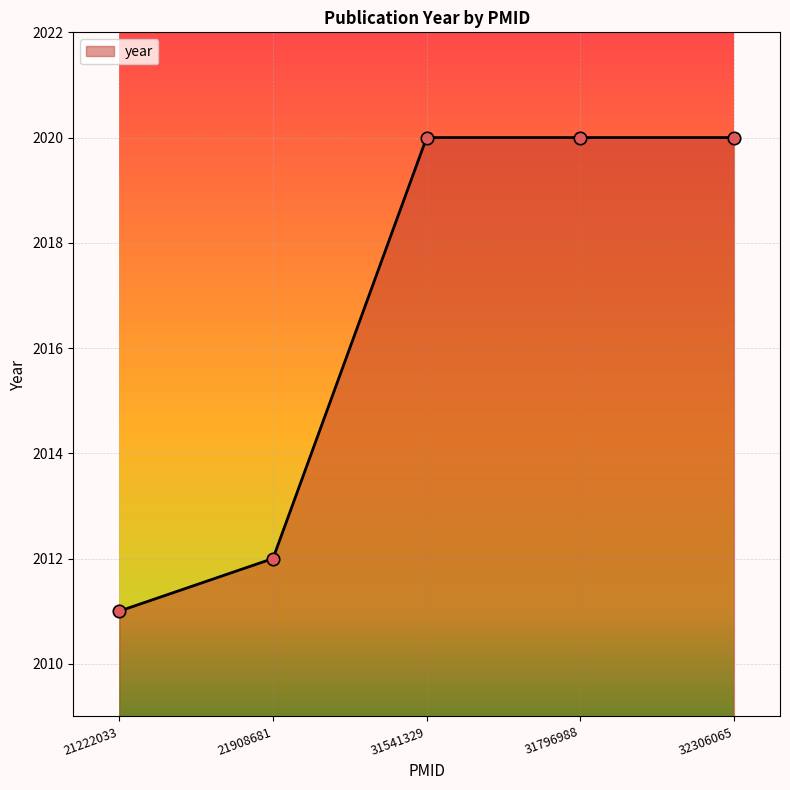

Approximately how many times larger is the value at 21222033 compared to 31796988?

1.0